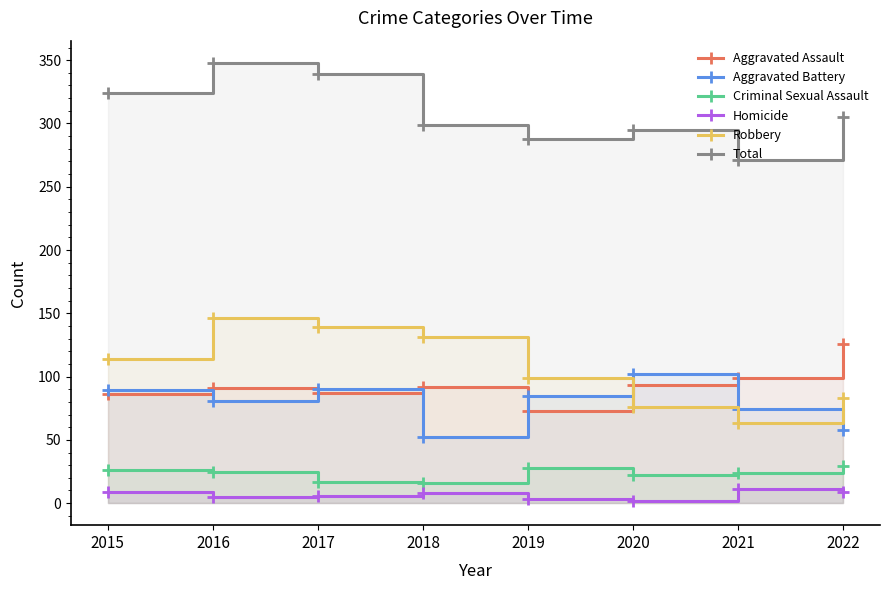

How many interior local valleys does the Total series have?

2